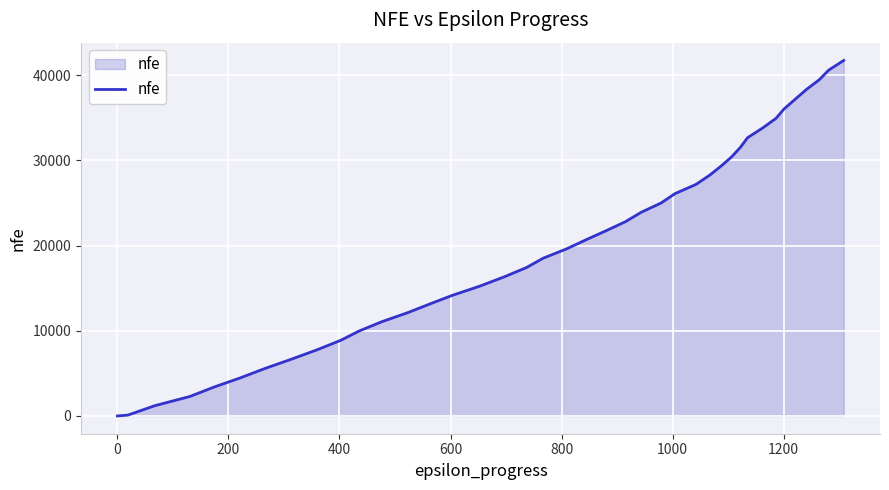

What is the difference between the maximum and minimum values?

41739